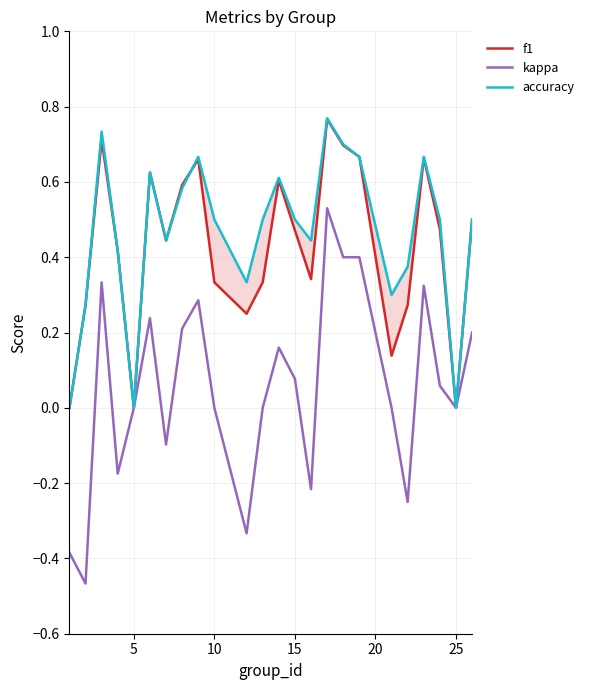

Which series has the widest spread of values?

kappa